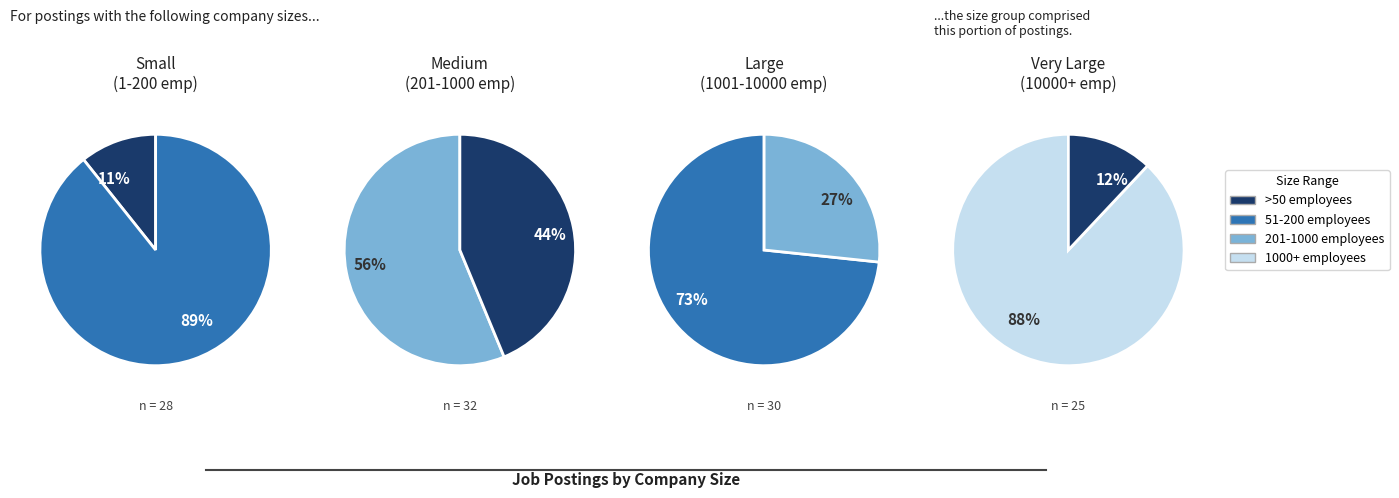

How many slices are in this pie chart?

8